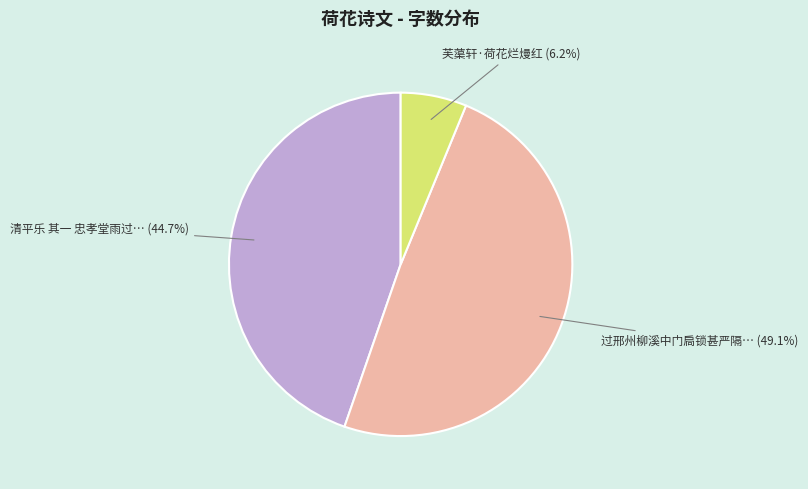

Is there a majority slice in this chart?

No